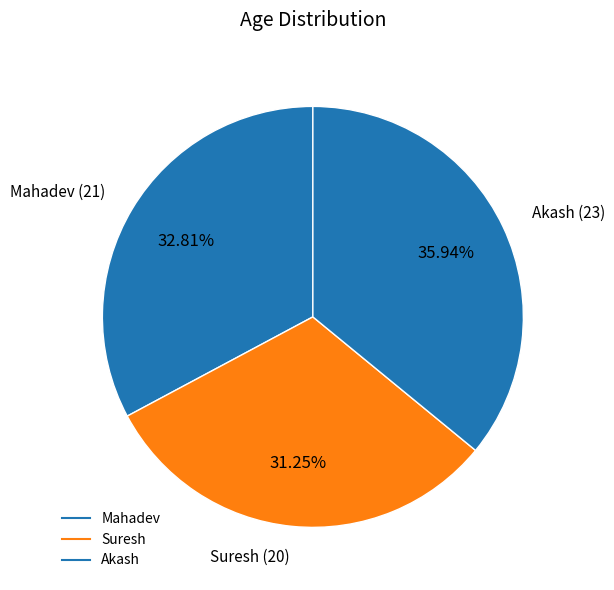

What percentage do Akash and Suresh together represent?

67.2%